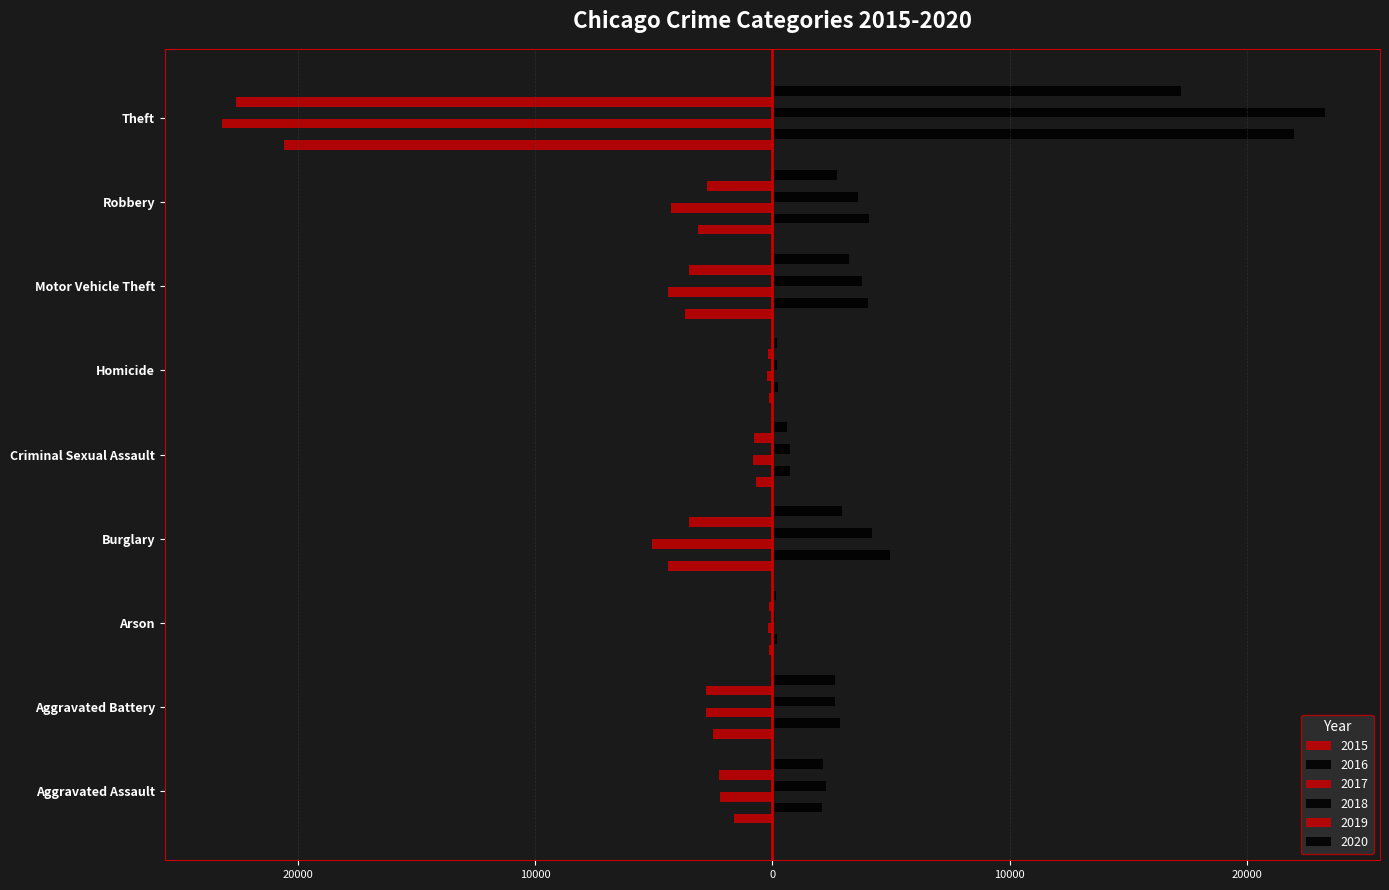

List the labels in order of 2015 value, smallest first.

Theft, Burglary, Motor Vehicle Theft, Robbery, Aggravated Battery, Aggravated Assault, Criminal Sexual Assault, Homicide, Arson